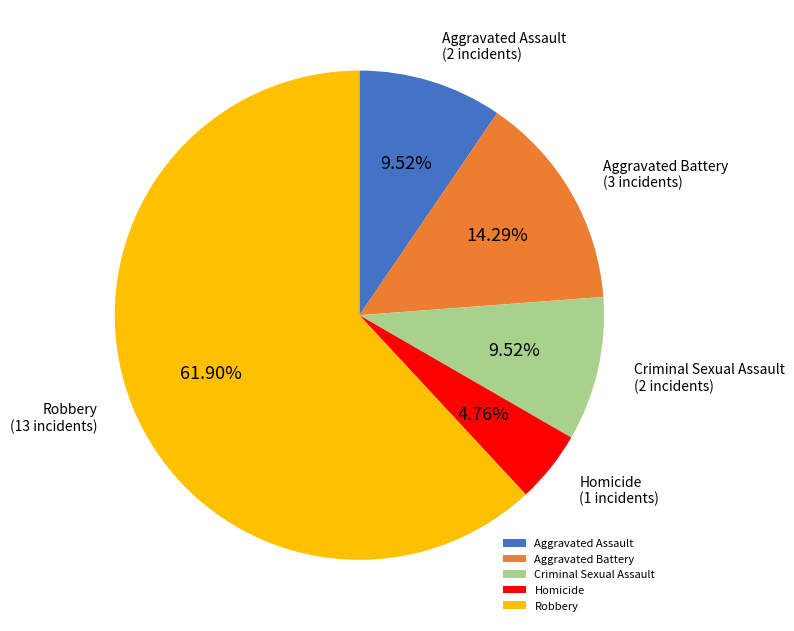

Count the number of slices in the pie.

5